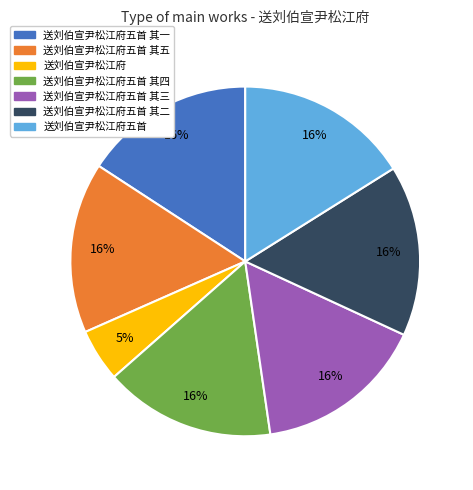

To the nearest percent, what is the average slice percentage?

14%